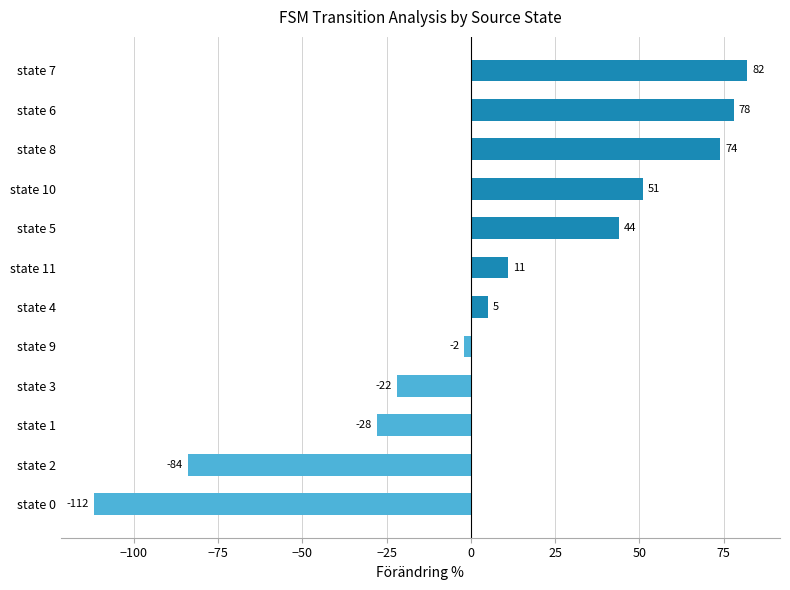

How many distinct data groups are displayed?

1